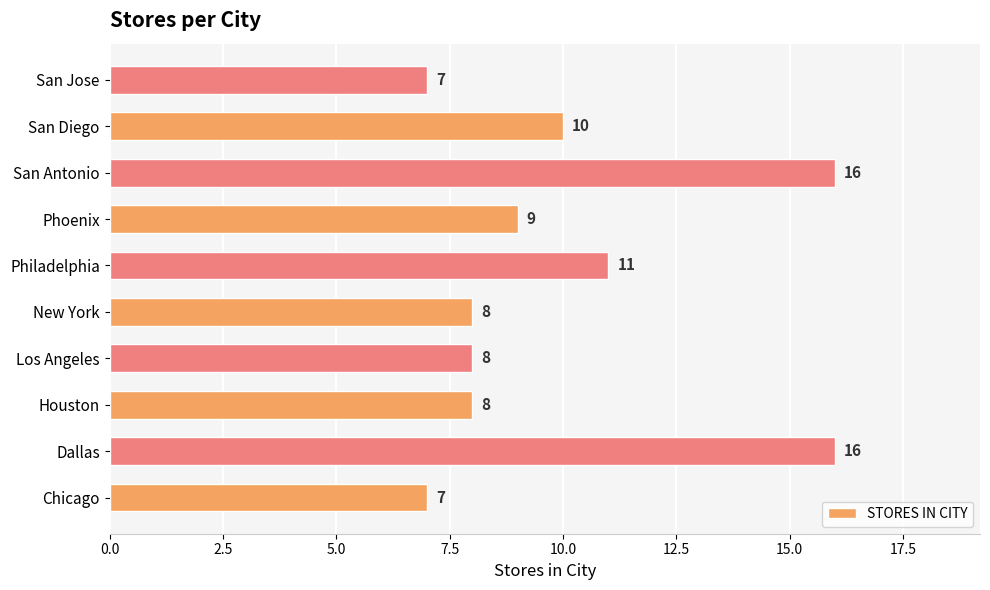

Is it true that the value at New York is 4?

False